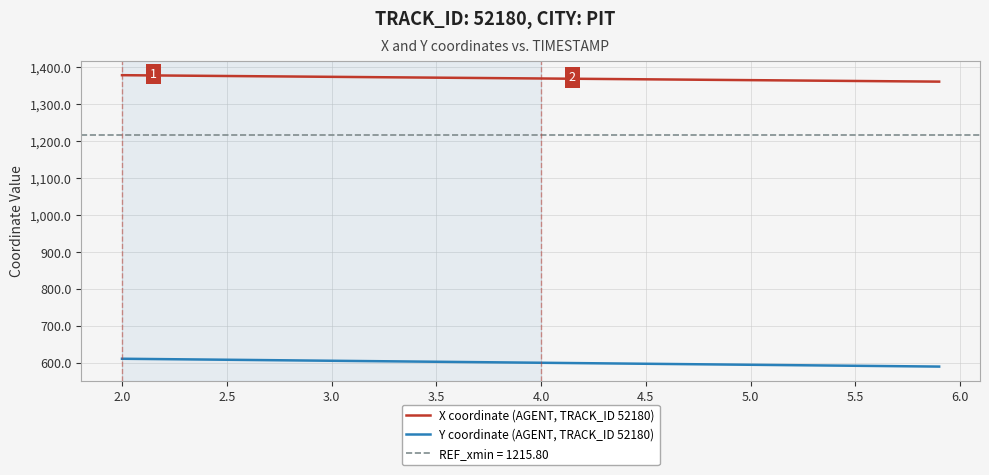

True or false: Y coordinate (AGENT, TRACK_ID 52180) and X coordinate (AGENT, TRACK_ID 52180) cross at least once.

False